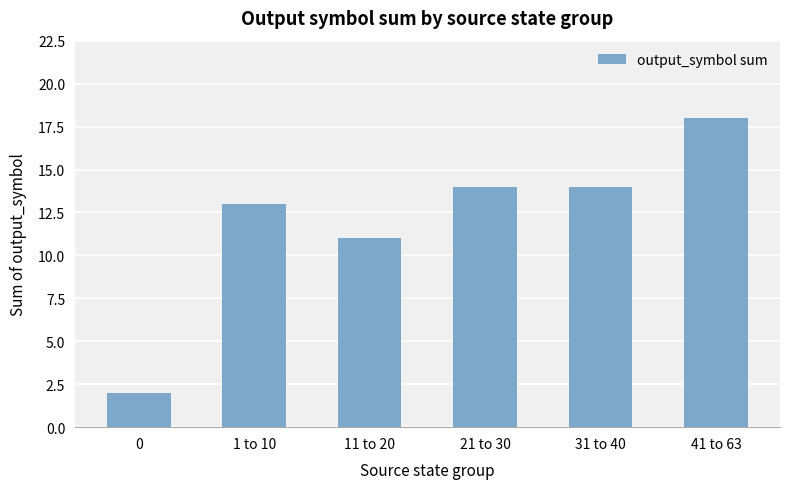

Where is the data nearest to the value 10?

11 to 20